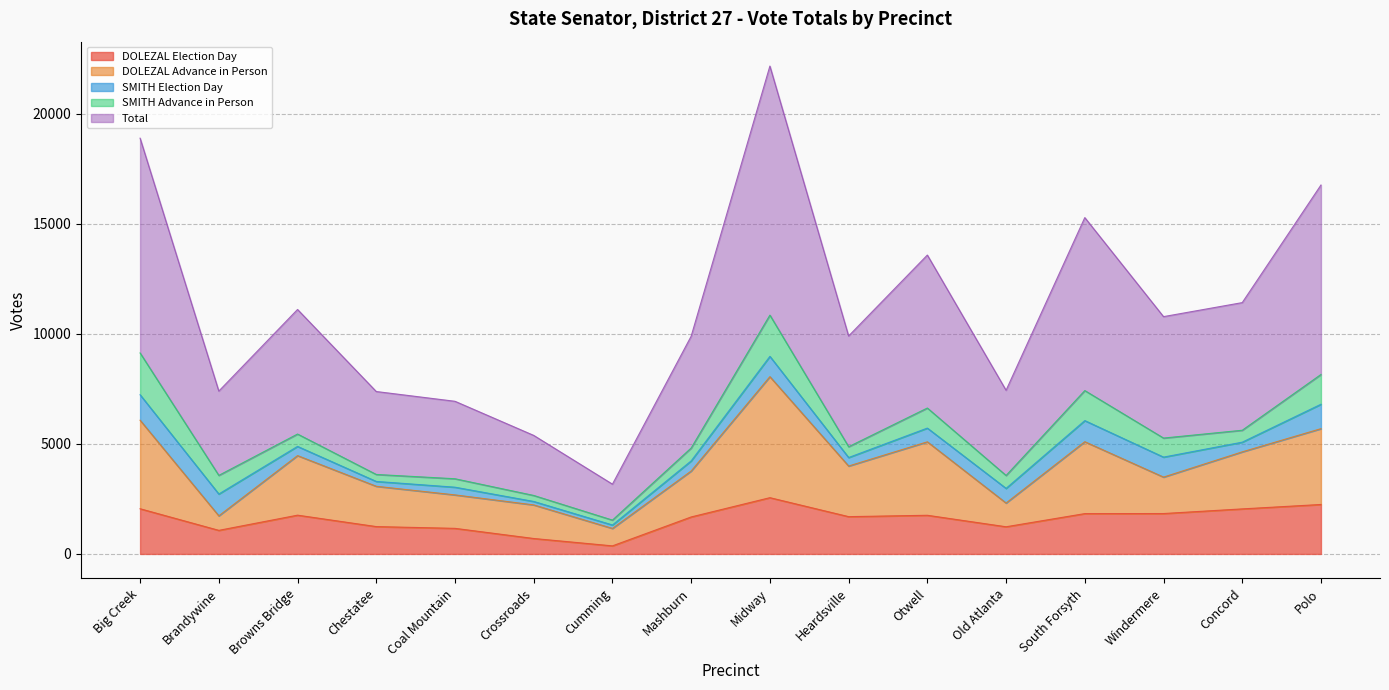

The value of DOLEZAL Election Day at Old Atlanta is 1235. True or false?

True